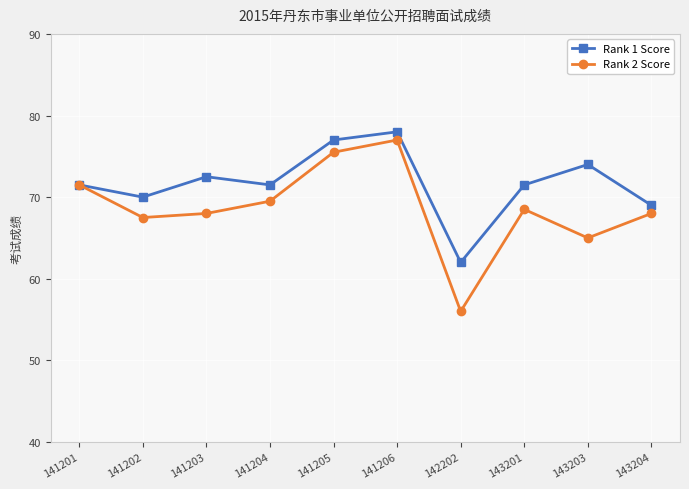

Reading left to right, list all the values displayed in this chart.

Rank 1 Score: 71.5	70.0	72.5	71.5	77.0	78.0	62.0	71.5	74.0	69.0
Rank 2 Score: 71.5	67.5	68.0	69.5	75.5	77.0	56.0	68.5	65.0	68.0